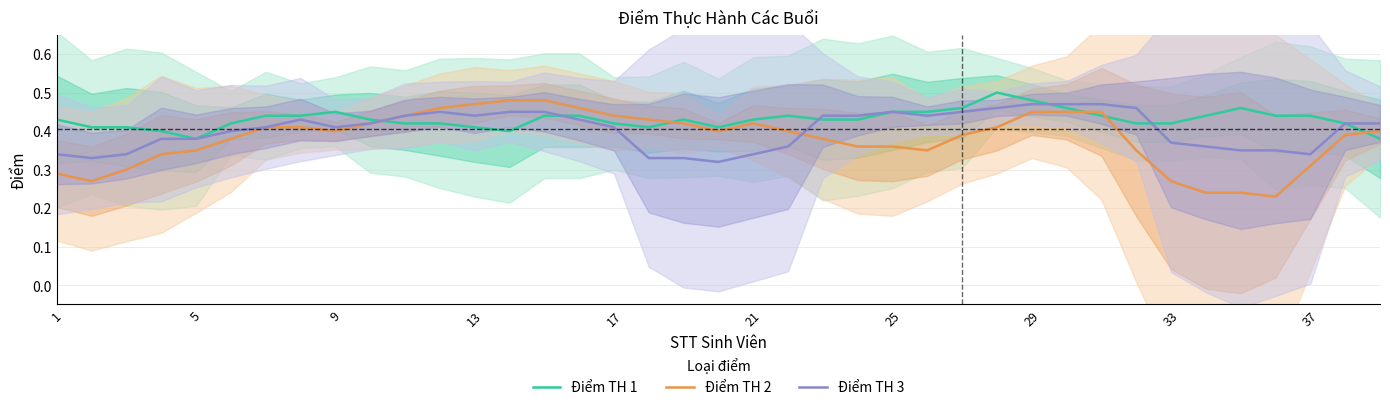

Read the Điểm TH 2 value at 30.

0.4